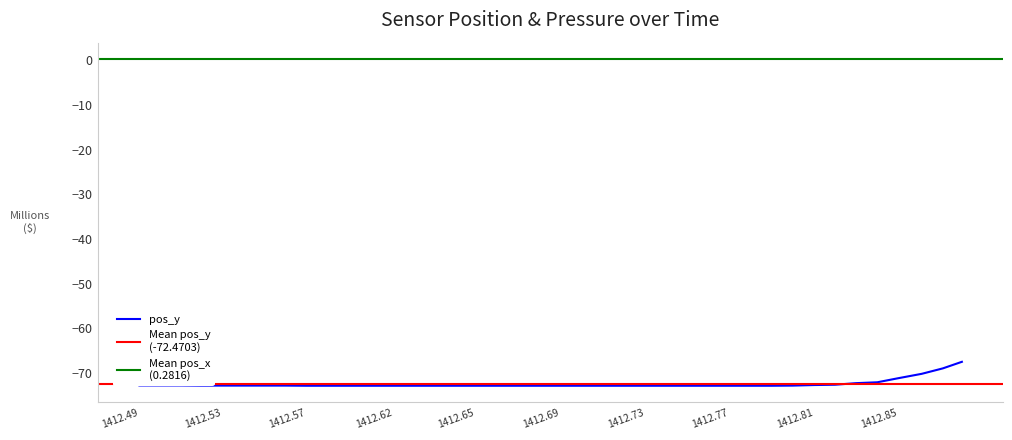

Between 39 and 12, which is larger?

39